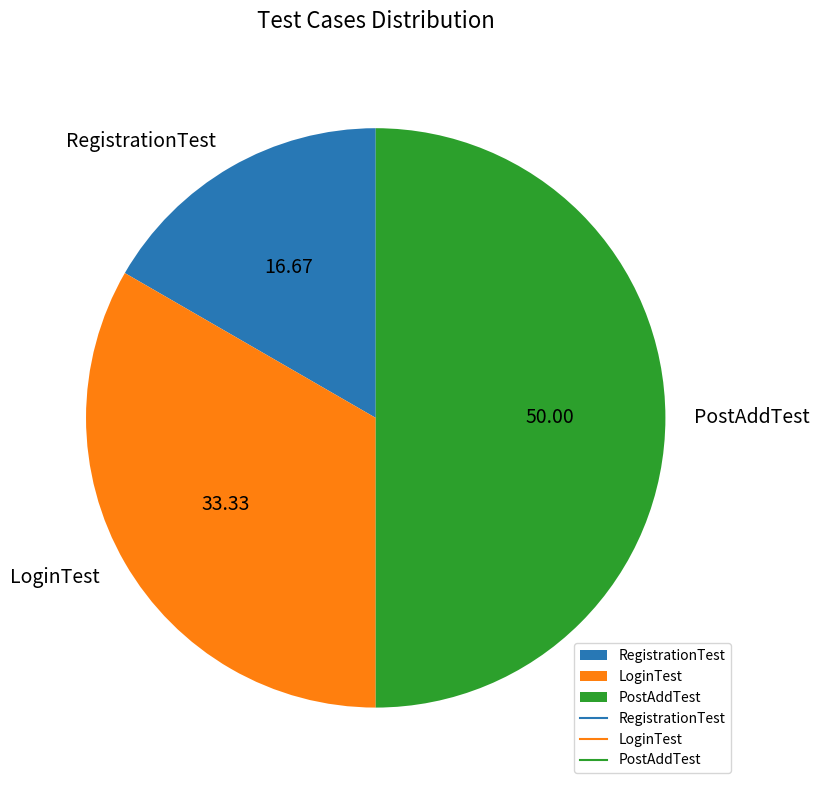

Rank the categories by value from highest to lowest.

PostAddTest, LoginTest, RegistrationTest